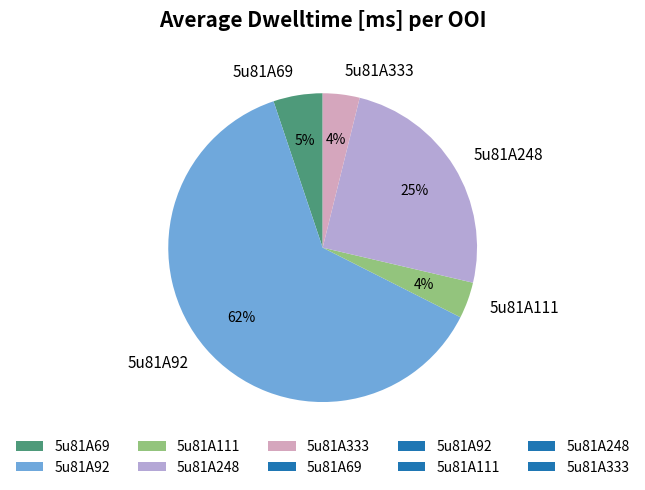

The 5u81A92 slice represents 62% of the pie. True or false?

True